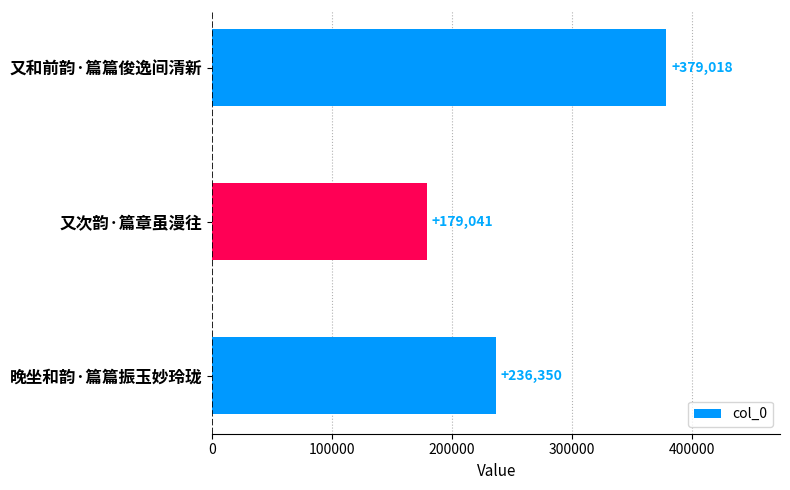

The value at 晚坐和韵·篇篇振玉妙玲珑 is 236350. True or false?

True